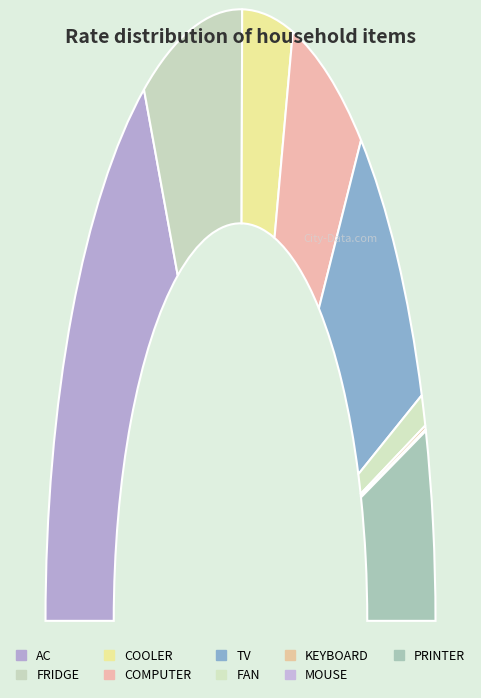

Rank the categories by value from lowest to highest.

MOUSE, KEYBOARD, FAN, COOLER, PRINTER, COMPUTER, FRIDGE, TV, AC